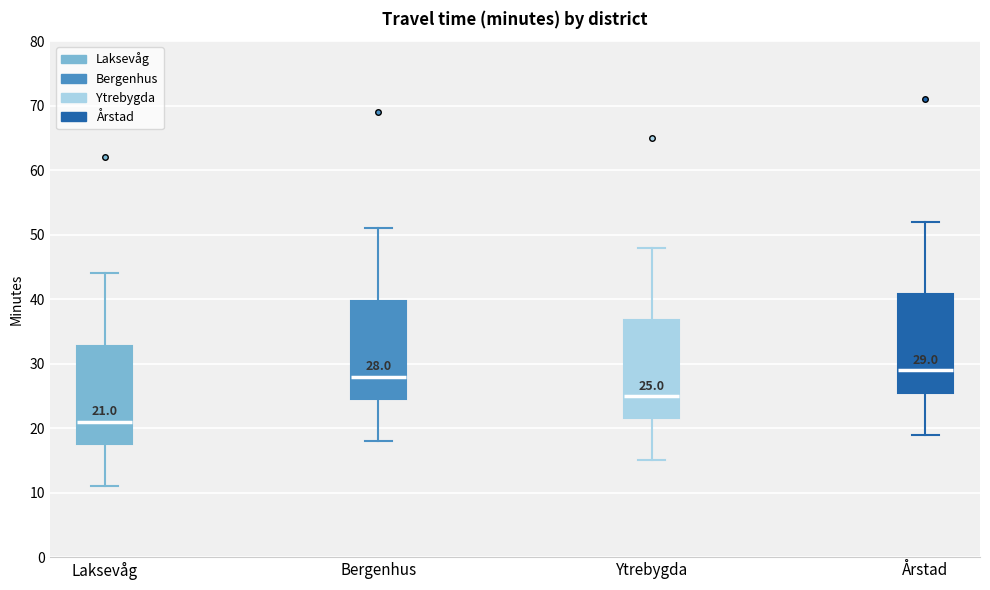

Which box has the lowest median line?

Laksevåg